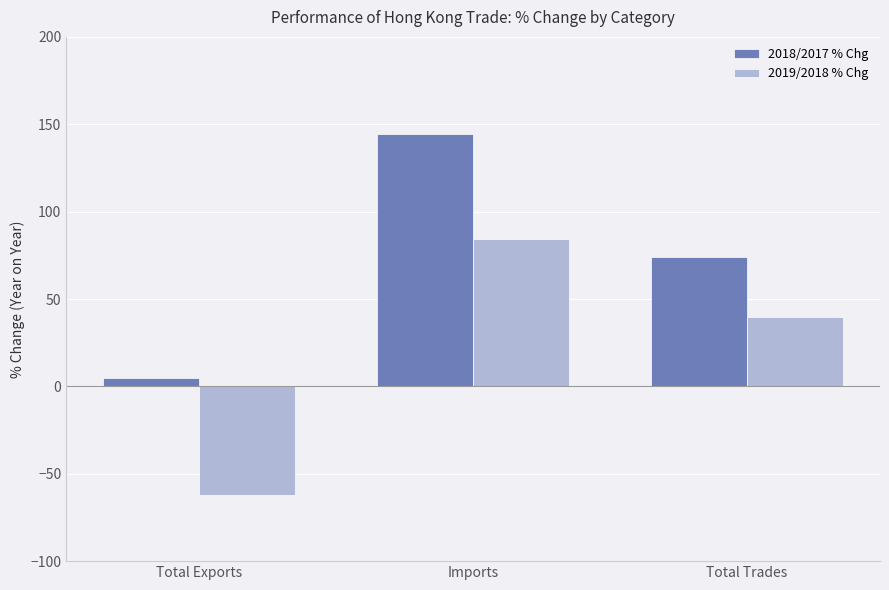

The 2018/2017 % Chg series shows 210.4 at Imports. True or false?

False